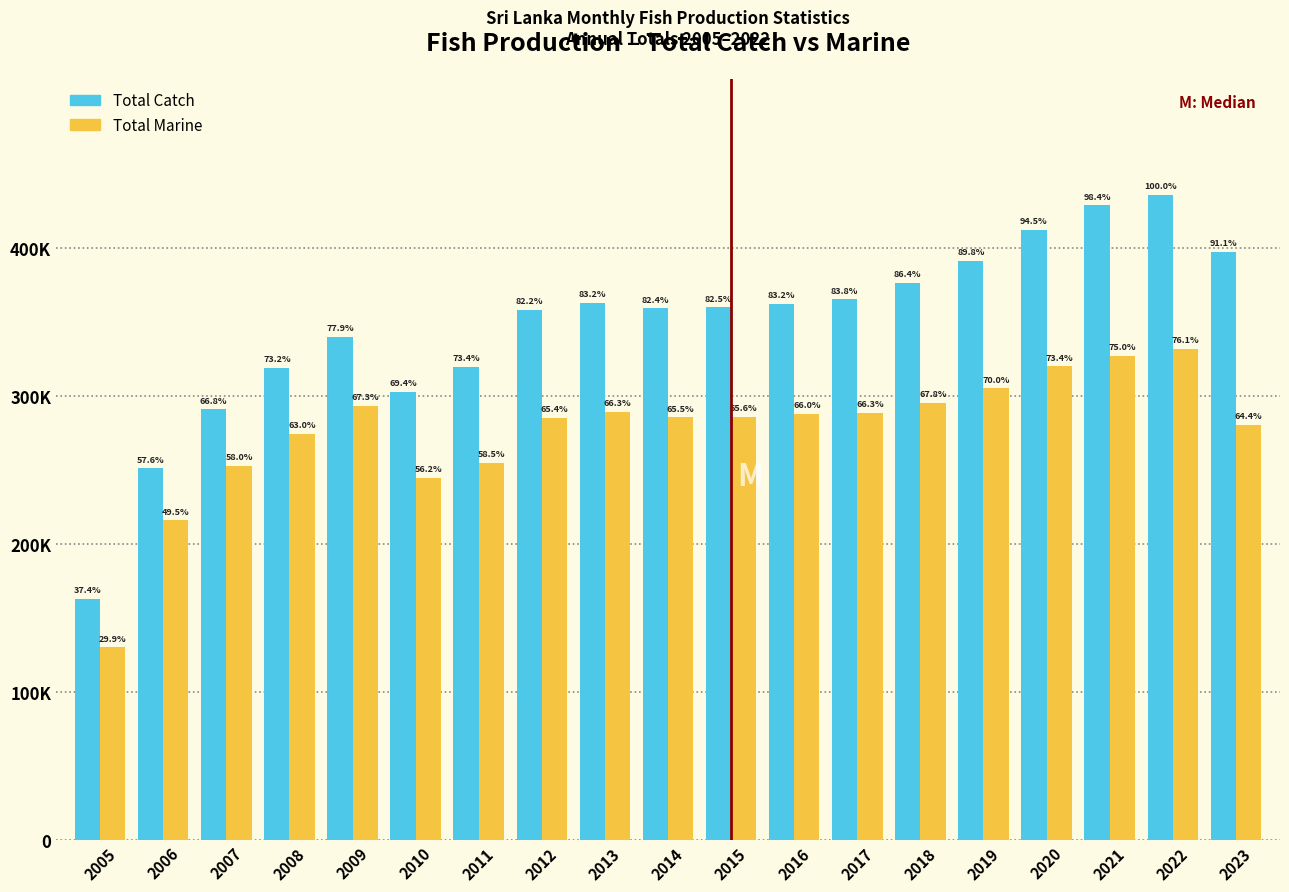

What are all the series names shown in the legend?

Total Catch, Total Marine